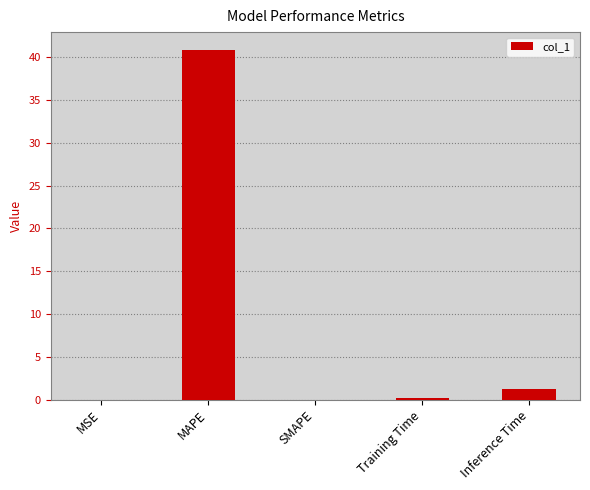

Are the bars horizontal?

No